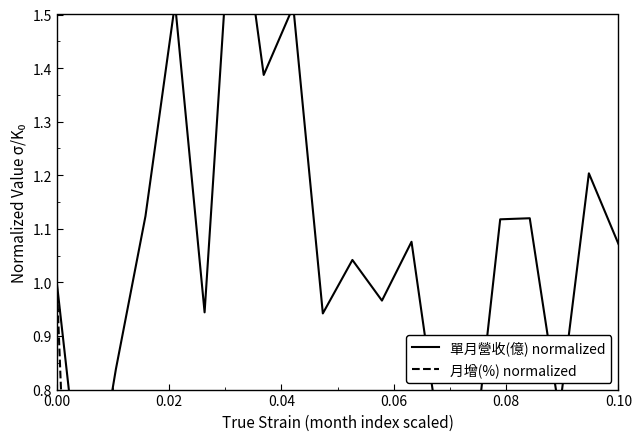

Does the chart have visible grid lines?

No